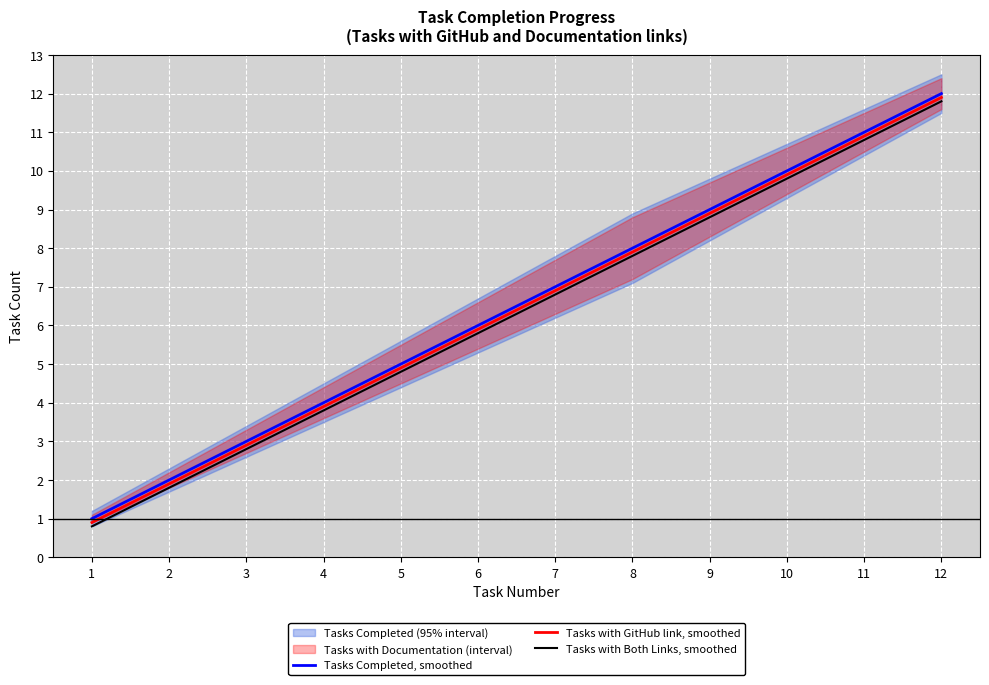

What is the spread (max minus min) of values at 10?

0.2